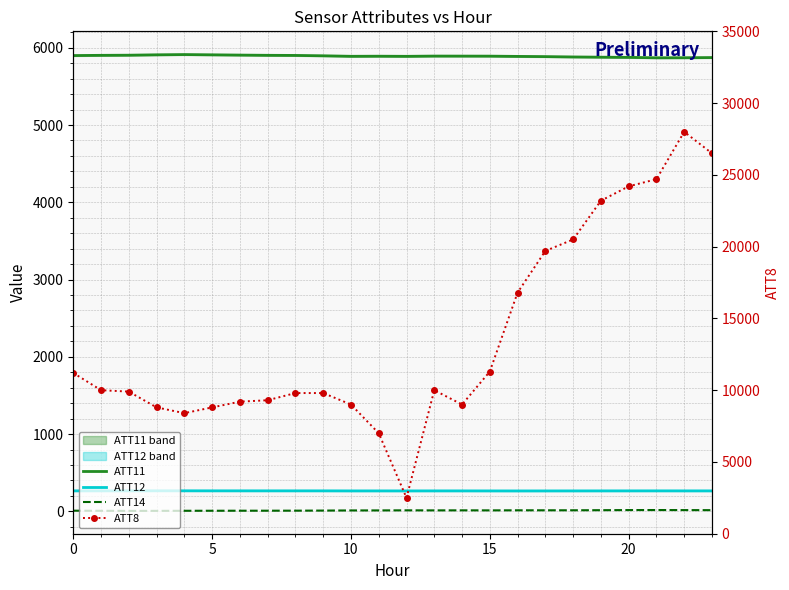

What is the difference between the second highest and minimum values in the ATT11 series?

38.5